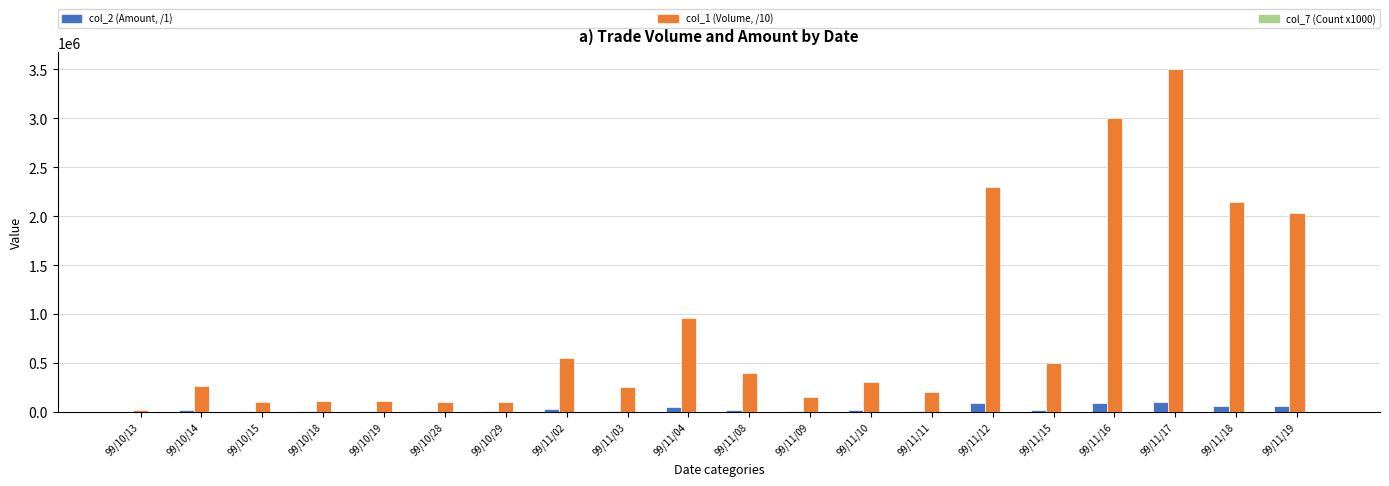

Which category has the highest value across all series?

99/11/17